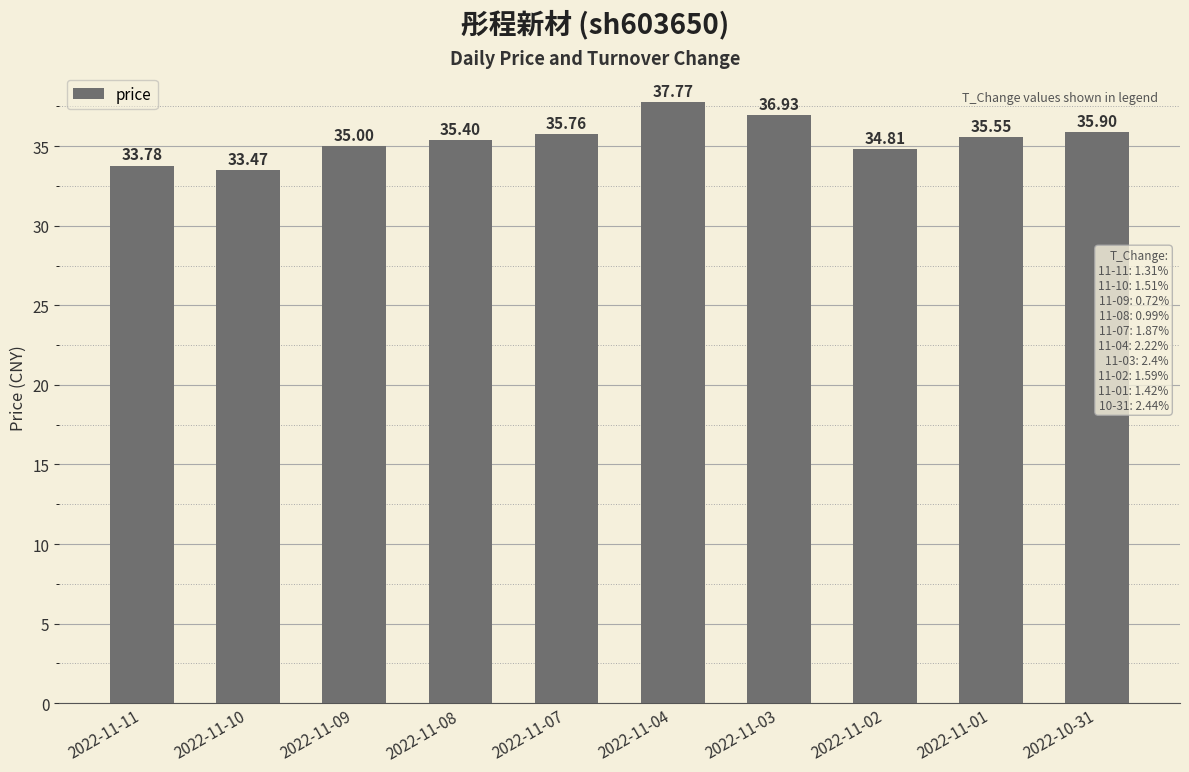

How many series are shown in this chart?

1